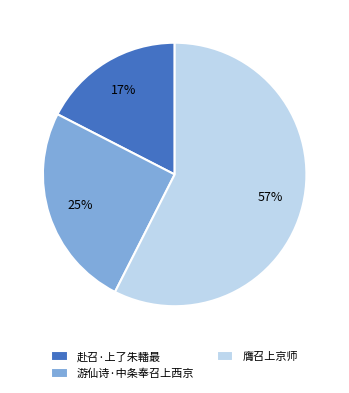

Which slice is the smallest?

赴召·上了朱轓最